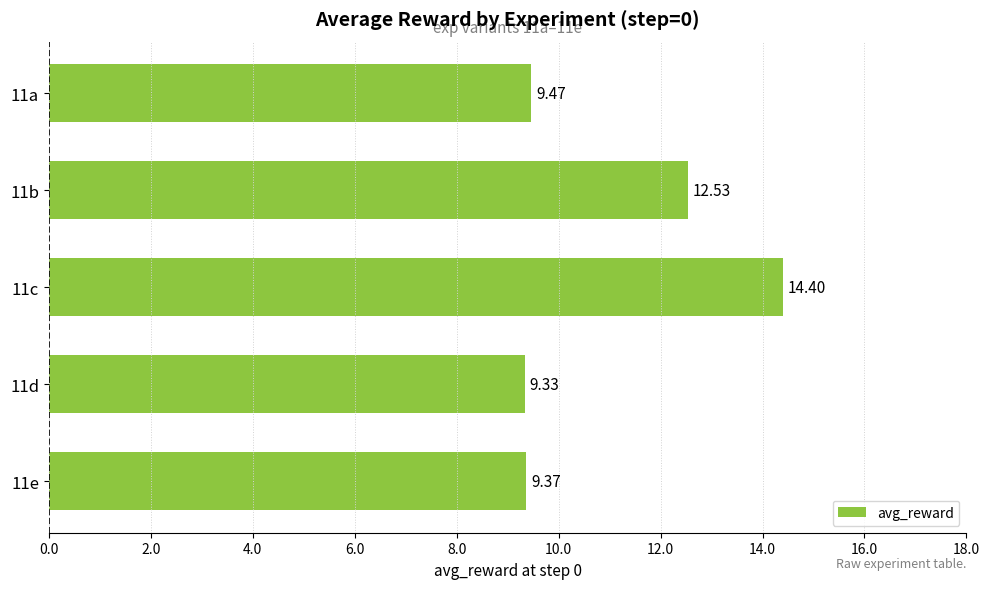

What is the ratio of the value at 11a to the value at 11b?

0.8